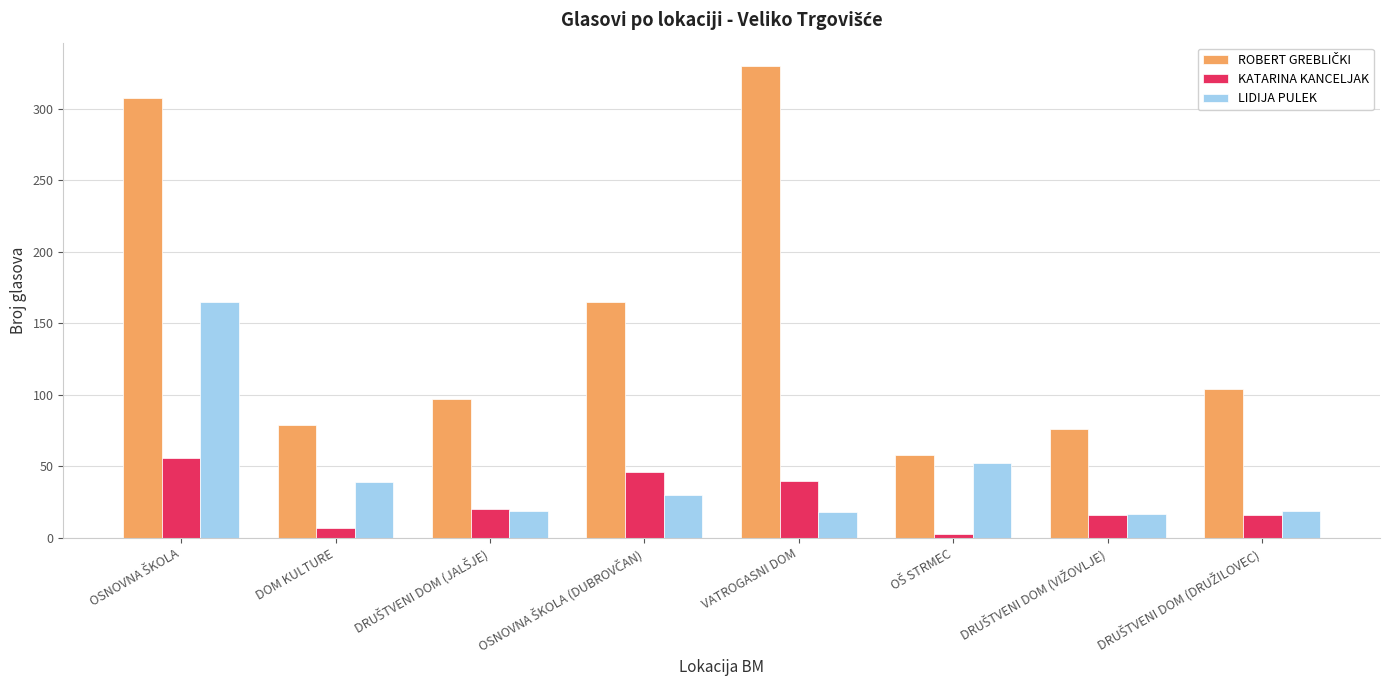

Which label corresponds to the largest value in the chart?

VATROGASNI DOM